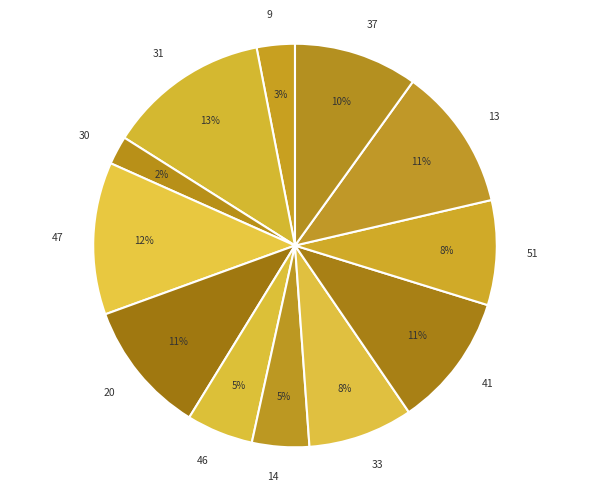

Is 31 the majority of the pie?

No